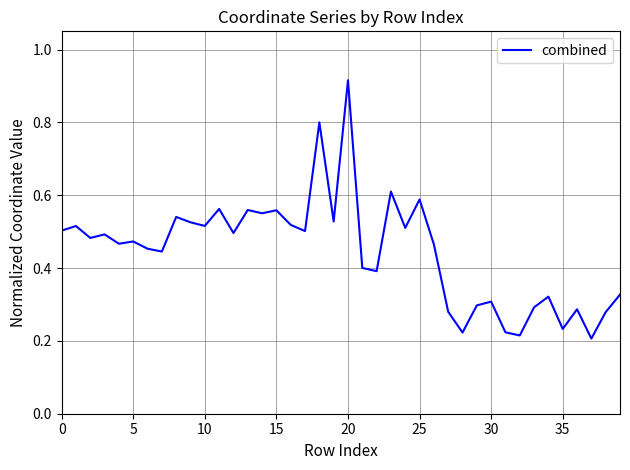

What is the difference between the maximum and minimum values?

0.7